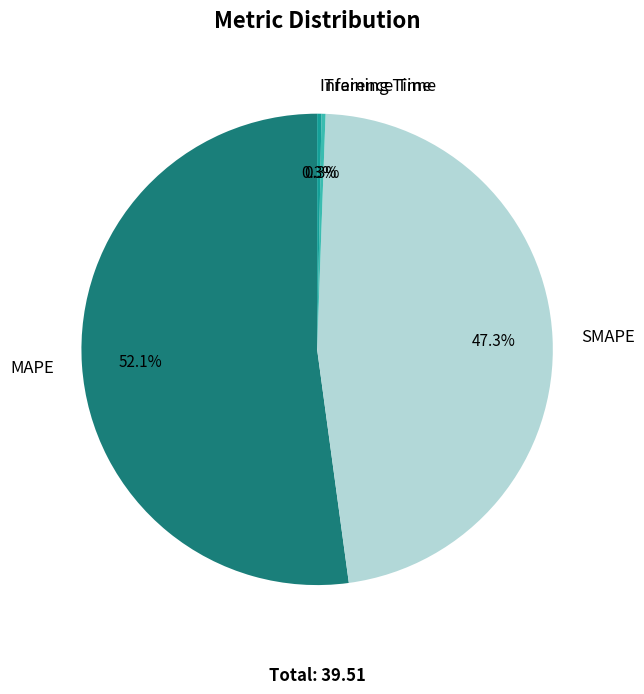

Which category has the biggest portion of the pie?

MAPE